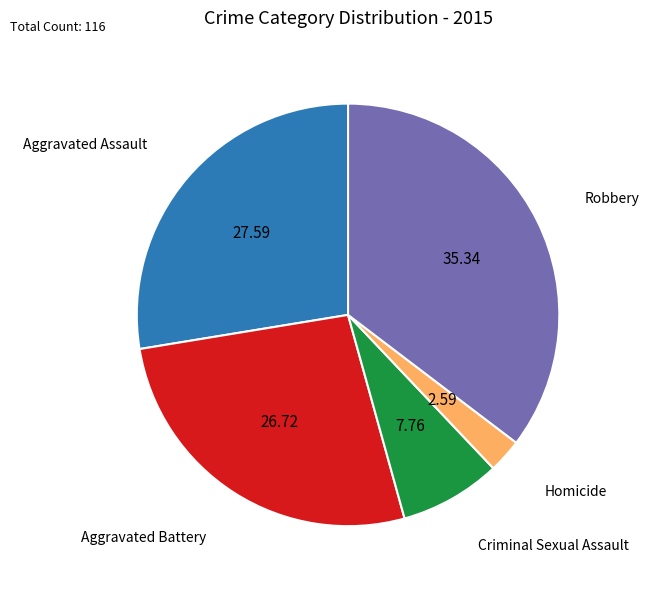

Between Aggravated Battery and Homicide, which is larger?

Aggravated Battery